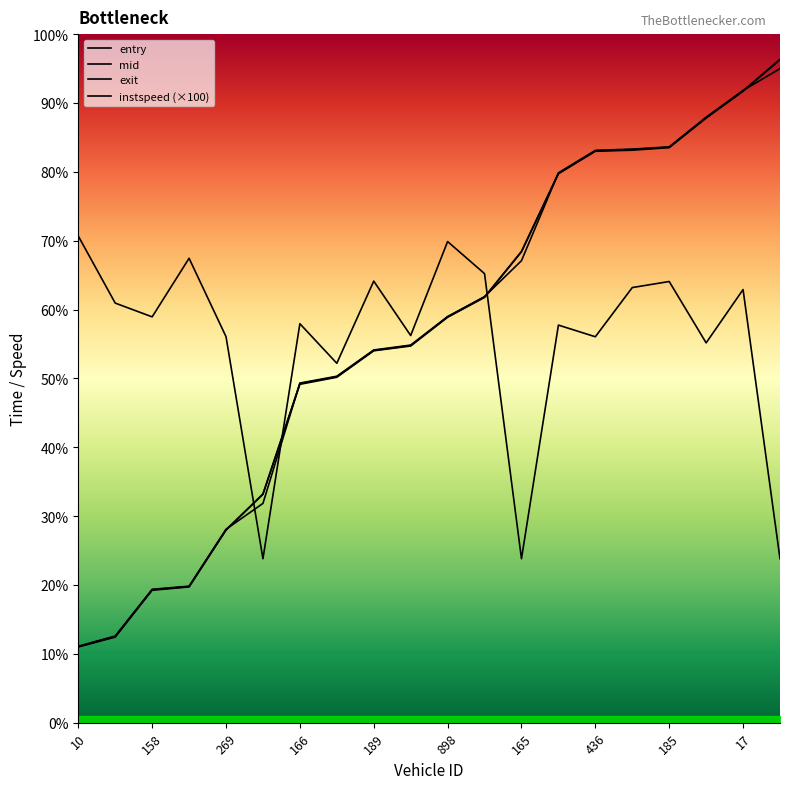

Is the value of exit at 429 greater than the value of mid at 185?

No